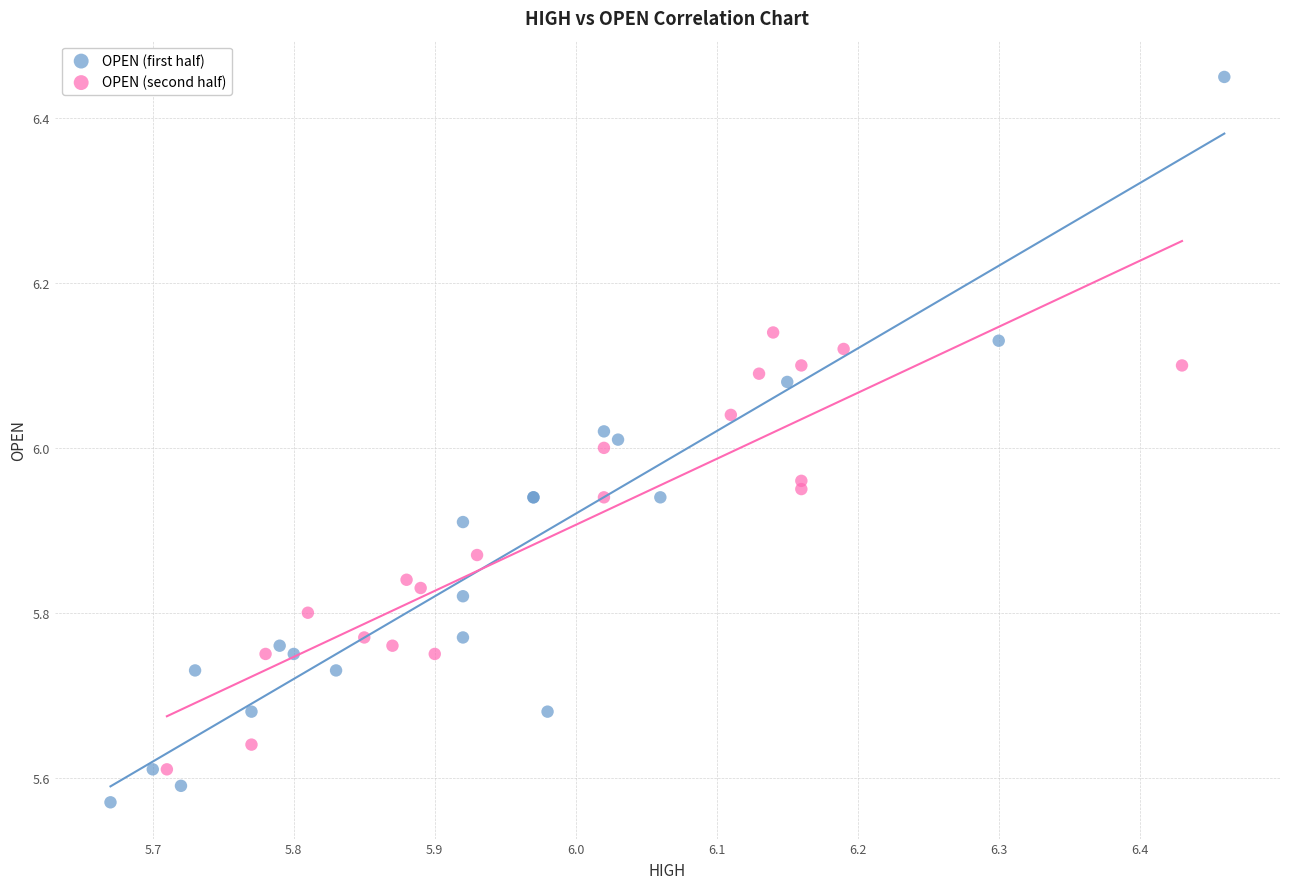

Which series contains the highest Y value?

OPEN (first half)